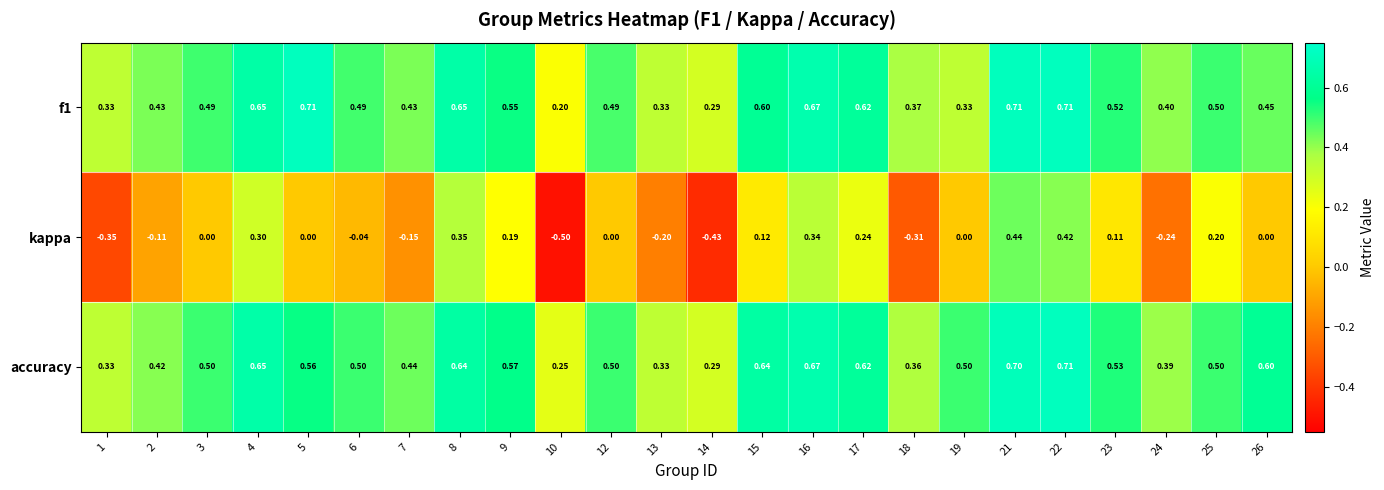

Between 8 and 10, which series saw the biggest shift?

kappa